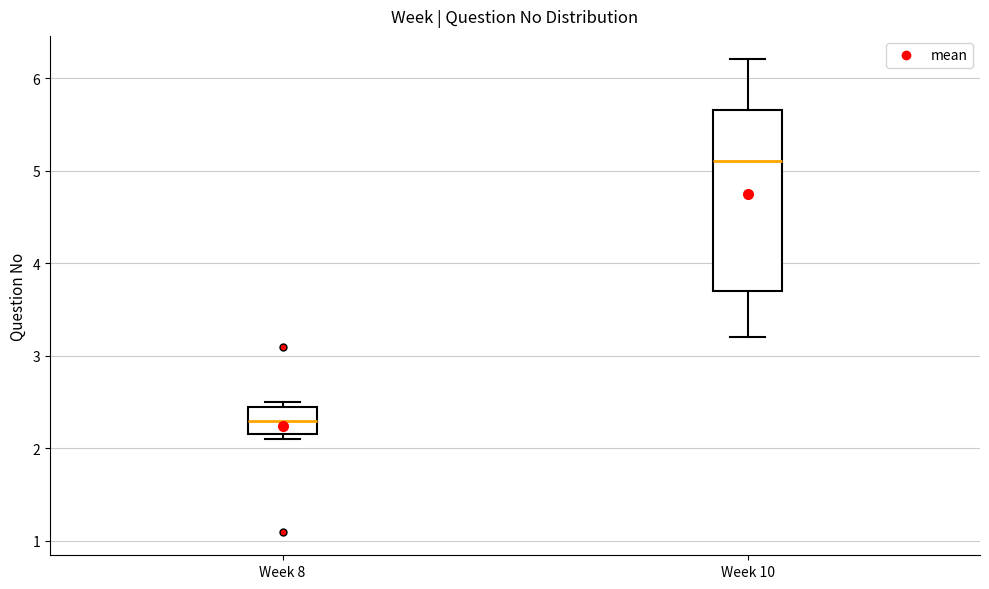

Reading left to right, read every box against the y-axis: the position of its median line, the range the box covers, and the ends of its whiskers. The values are not printed on the chart, so give them approximately, as read against the axis.

Week 8: median 2.3, box 2.2 to 2.5, whiskers 2.1 to 2.5 (just above the box's upper edge)
Week 10: median 5.1, box 3.7 to 5.7, whiskers 3.2 to 6.2